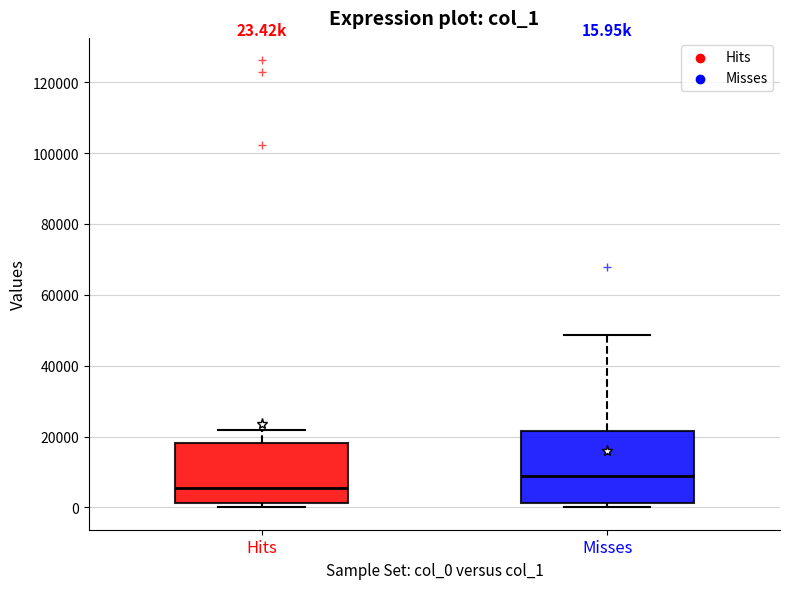

Which box has the lowest median line?

Hits